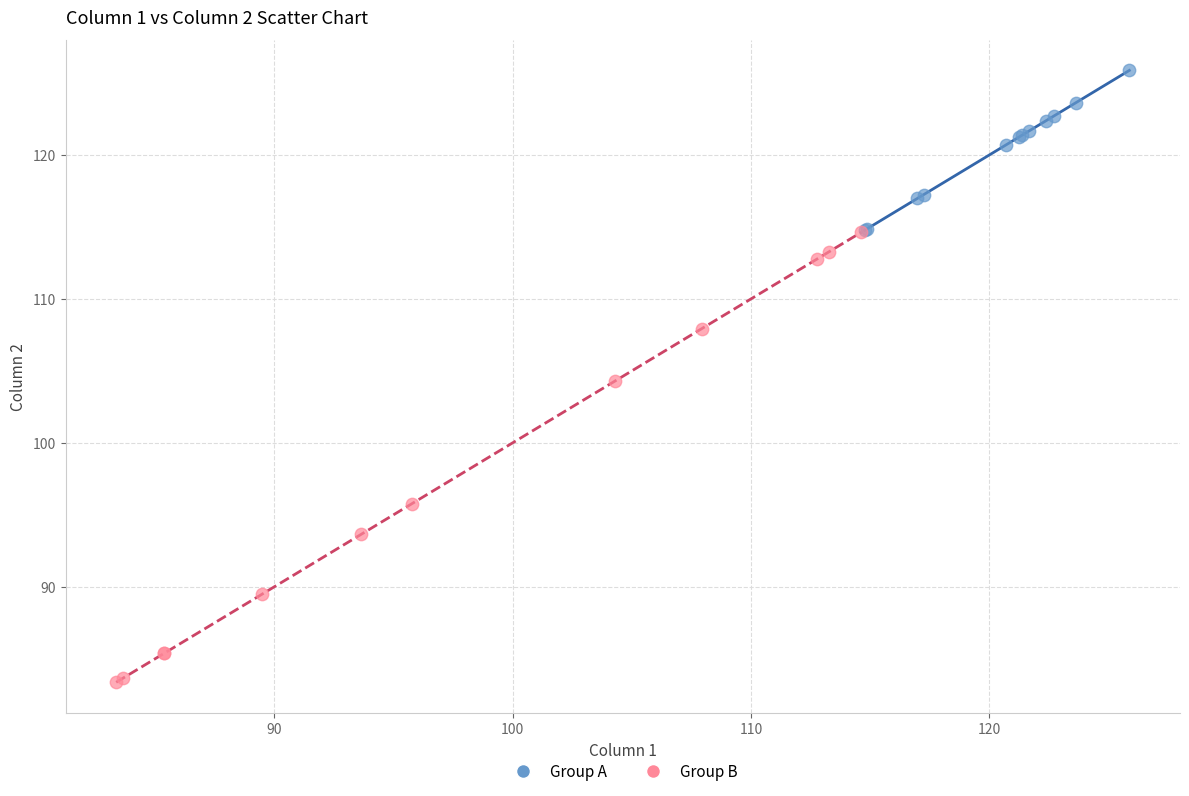

Which series contains the lowest Y value?

Group B